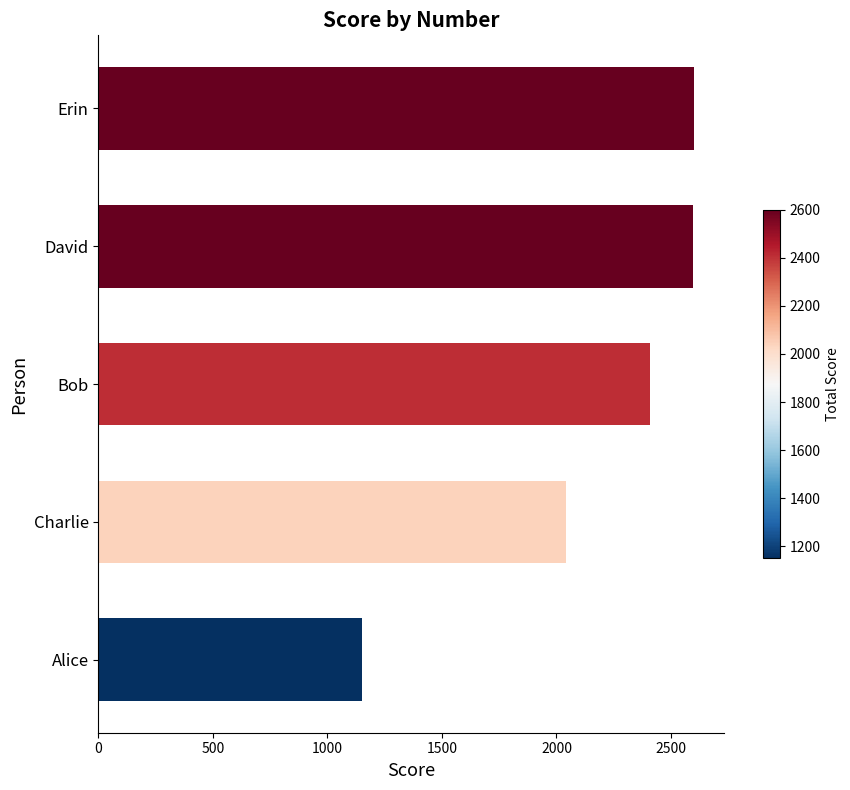

Approximately how many times larger is the value at Alice compared to Erin?

0.4